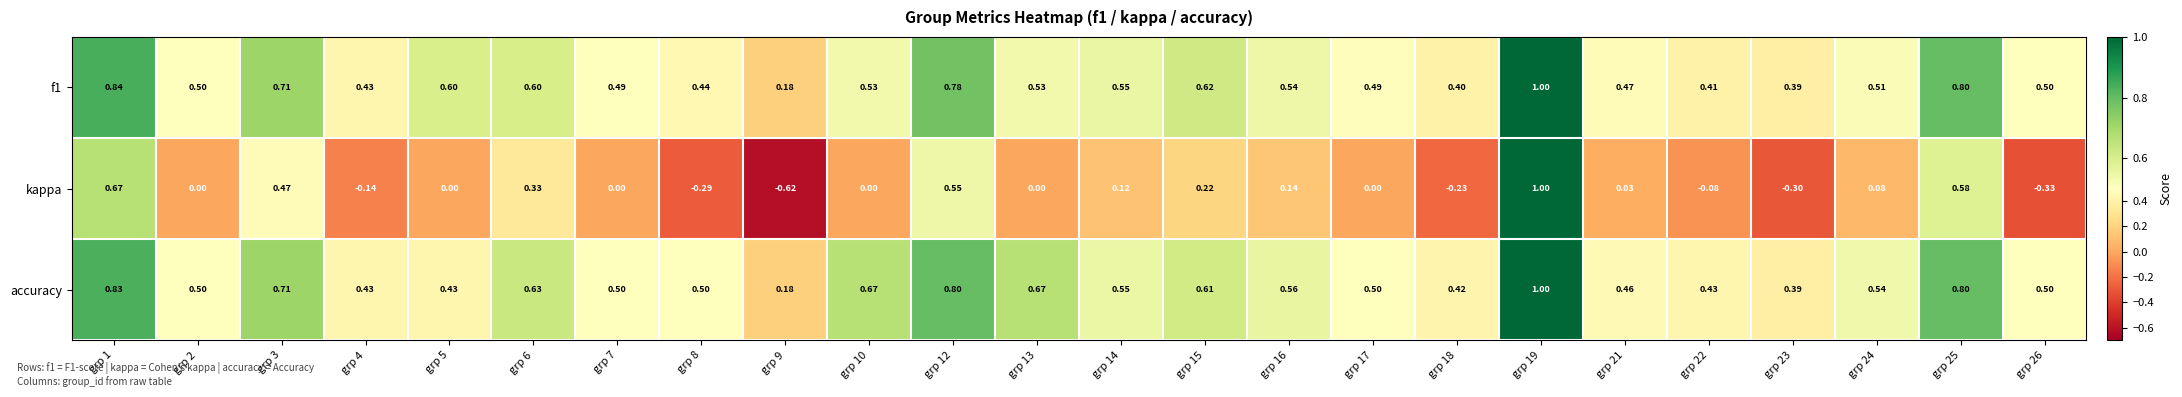

Which series has the largest total across all categories?

accuracy